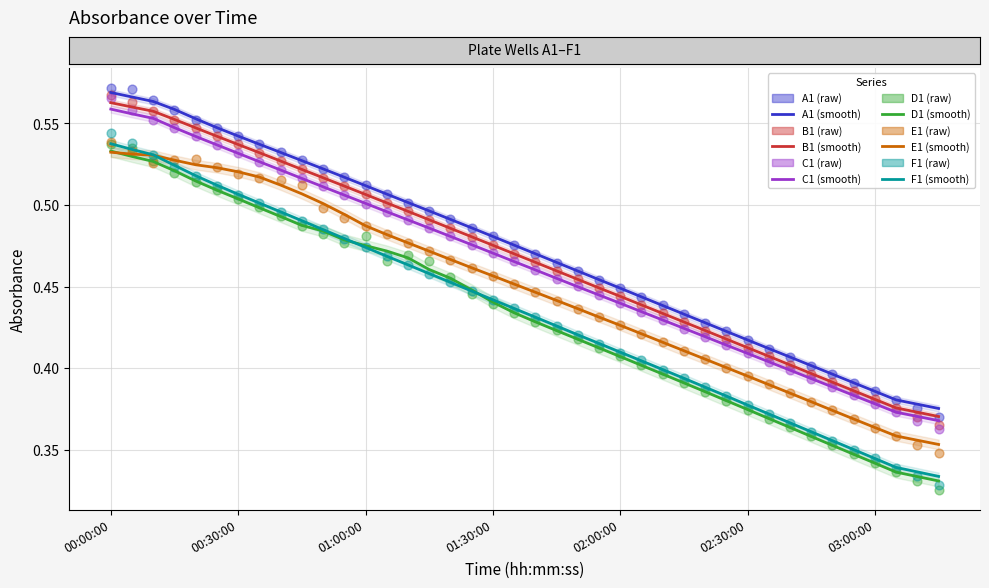

Which series contains the lowest Y value?

D1